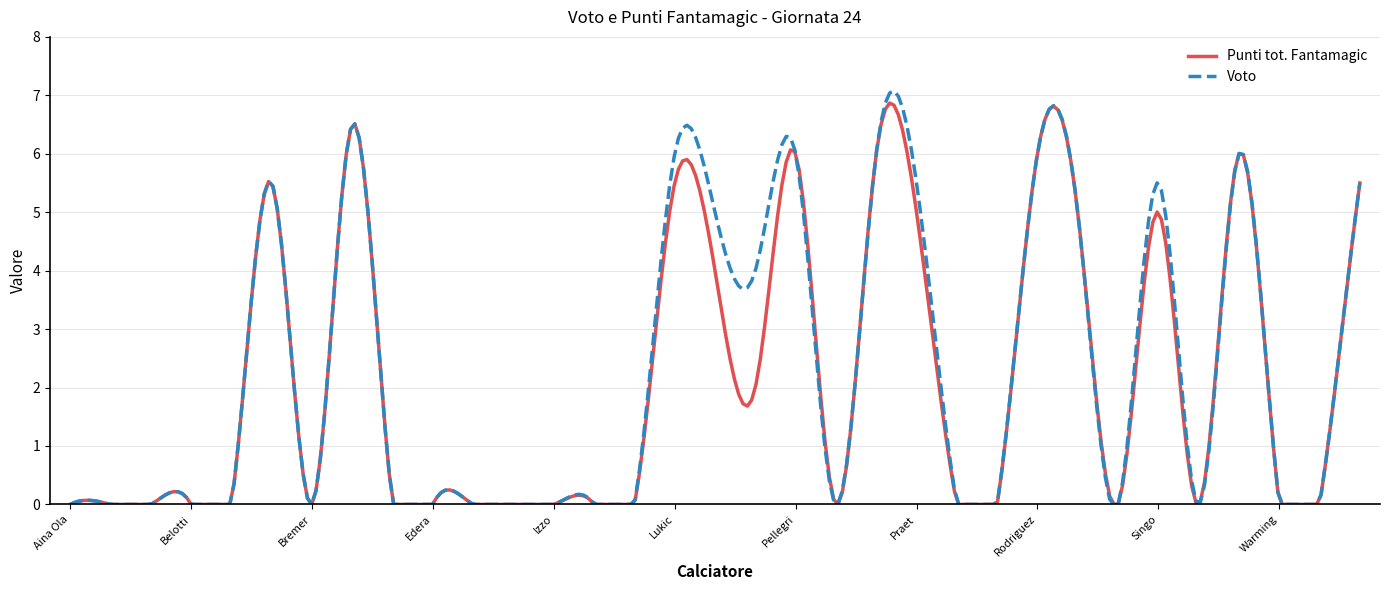

What is the greatest value displayed?

7.1